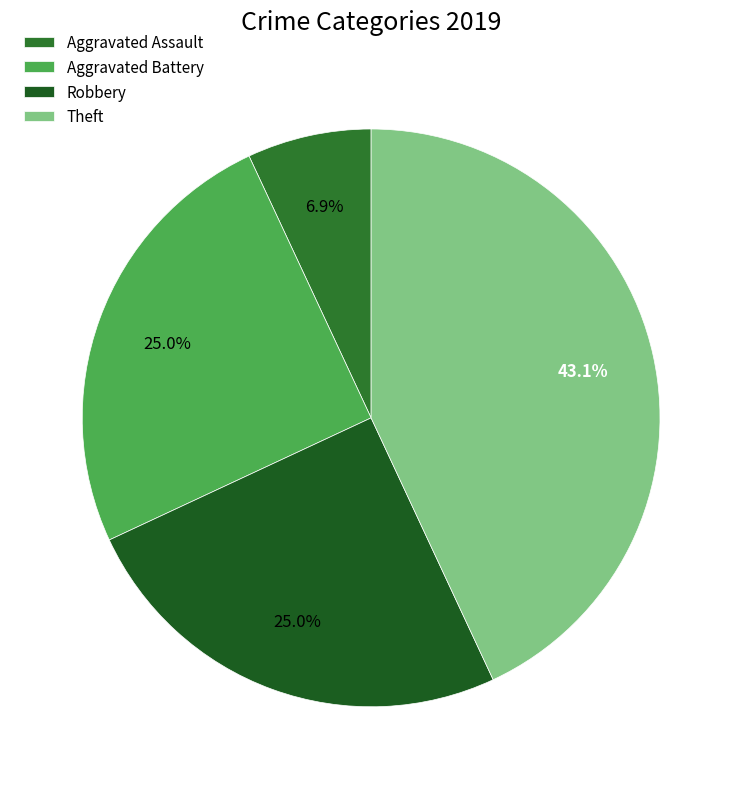

Approximately how many times larger is the value at Aggravated Battery compared to Robbery?

1.0